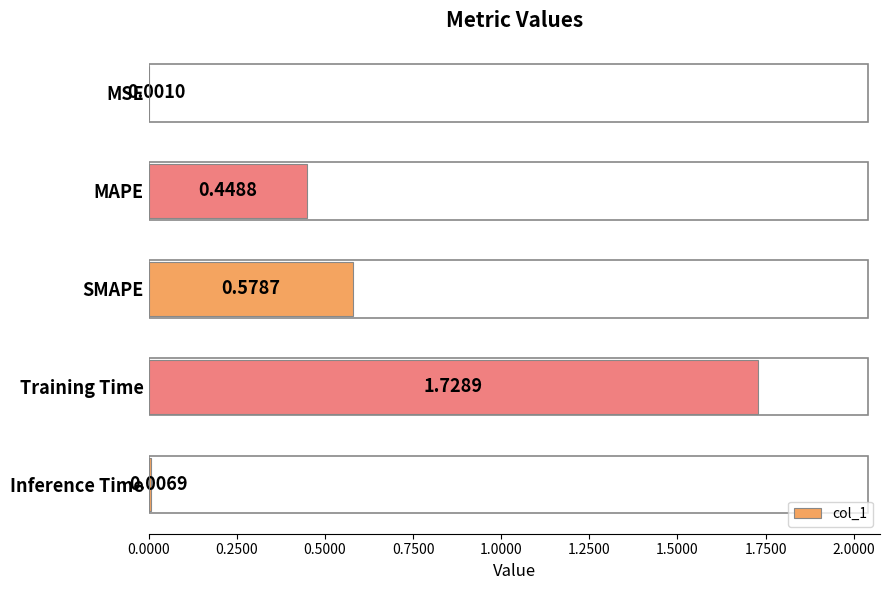

Which label corresponds to the largest value in the chart?

Training Time